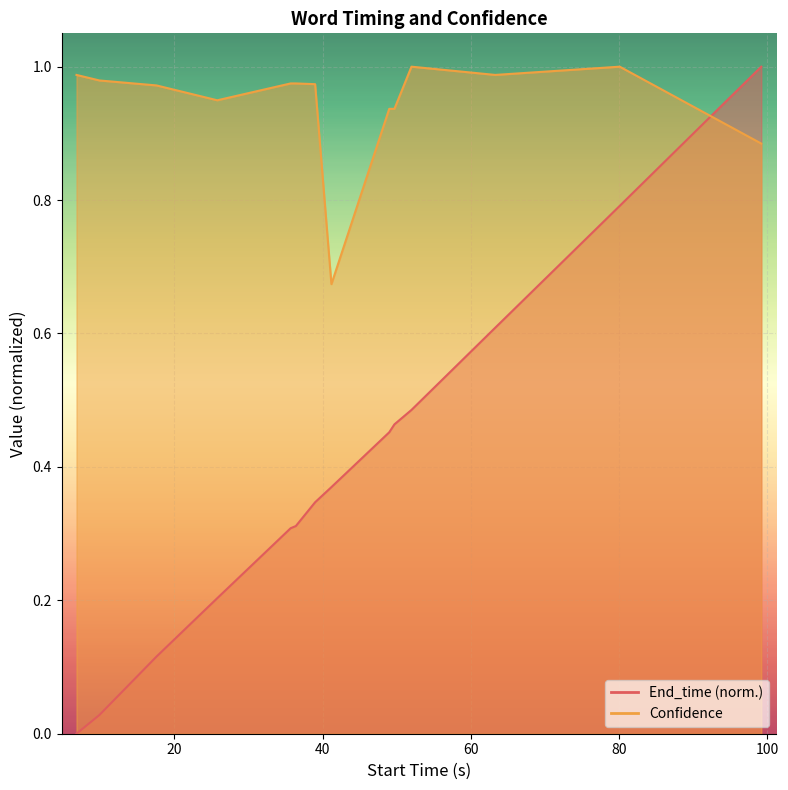

What is the label of the 12th point from the right?

17.6